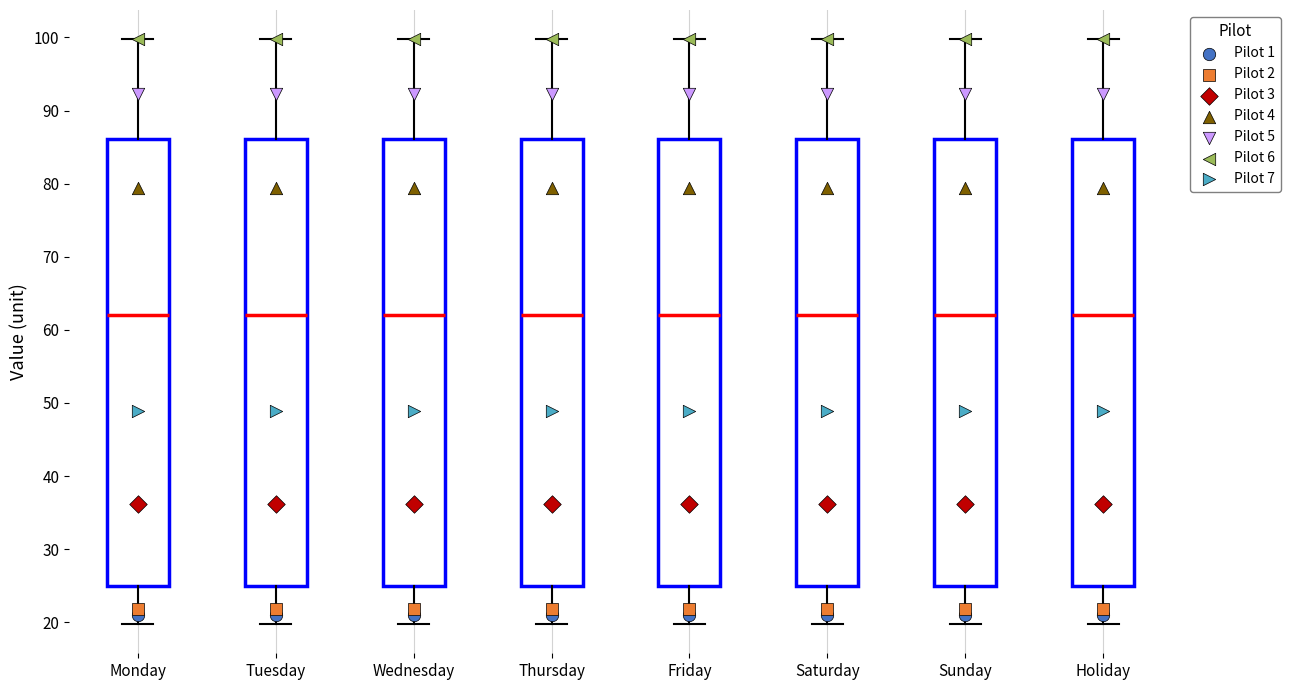

Reading left to right, read every box against the y-axis: the position of its median line, the range the box covers, and the ends of its whiskers. The values are not printed on the chart, so give them approximately, as read against the axis.

Monday: median 62, box 25 to 86, whiskers 20 to 100
Tuesday: median 62, box 25 to 86, whiskers 20 to 100
Wednesday: median 62, box 25 to 86, whiskers 20 to 100
Thursday: median 62, box 25 to 86, whiskers 20 to 100
Friday: median 62, box 25 to 86, whiskers 20 to 100
Saturday: median 62, box 25 to 86, whiskers 20 to 100
Sunday: median 62, box 25 to 86, whiskers 20 to 100
Holiday: median 62, box 25 to 86, whiskers 20 to 100